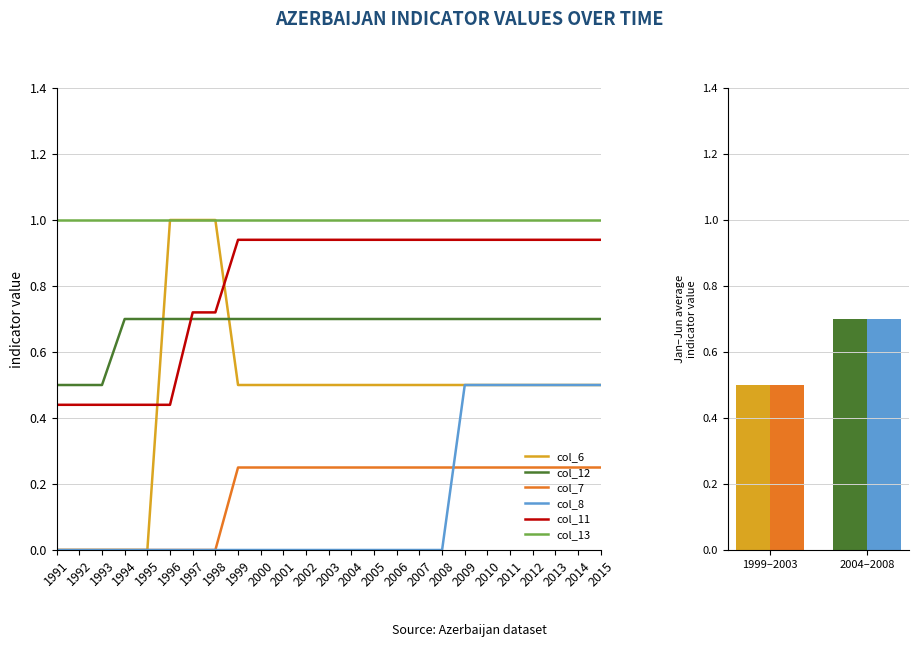

What is the maximum value shown in the chart?

1.0